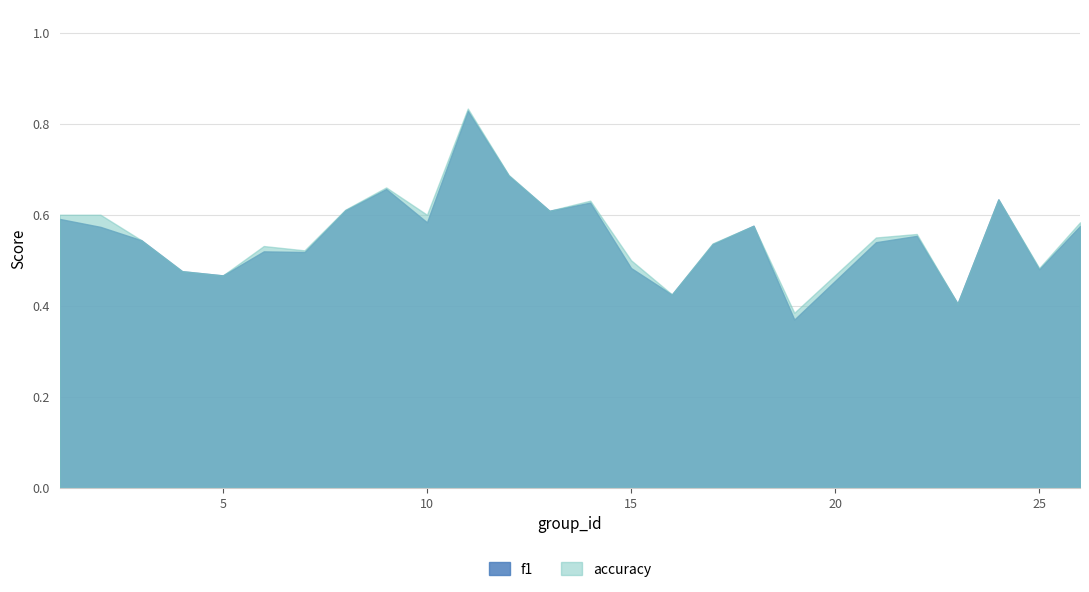

What are all the series names shown in the legend?

f1, accuracy